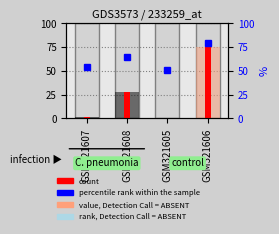

True or false: count has a value of 0.5 at GSM321607.

False